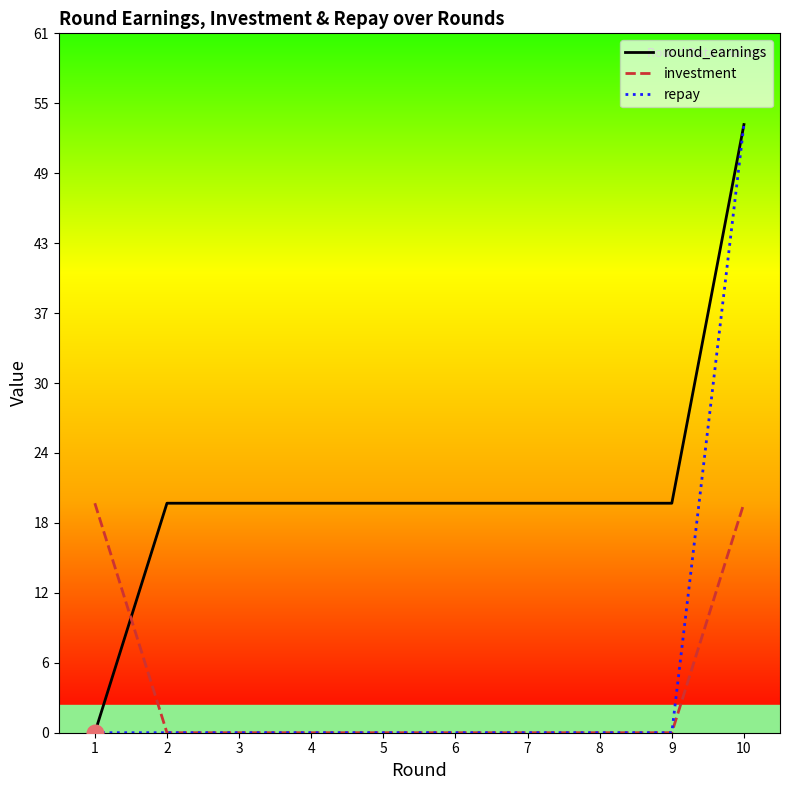

The value of round_earnings at 5 is 29. True or false?

False